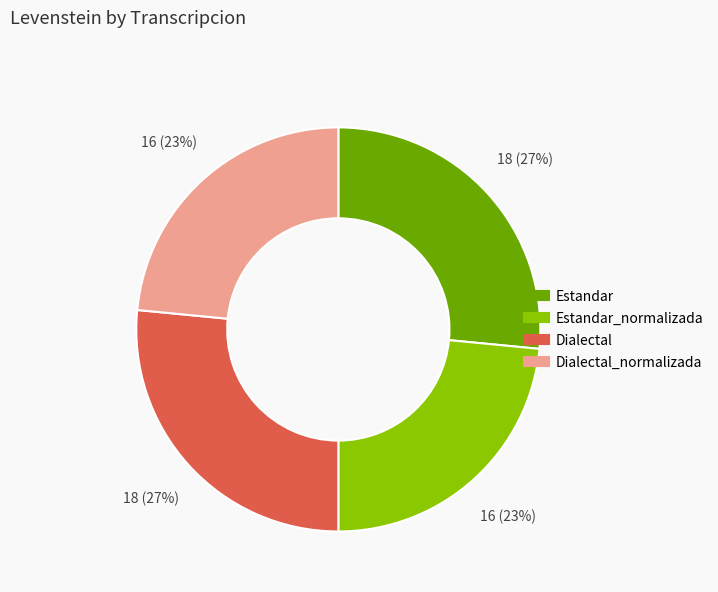

To the nearest percent, what is the average slice percentage?

25%